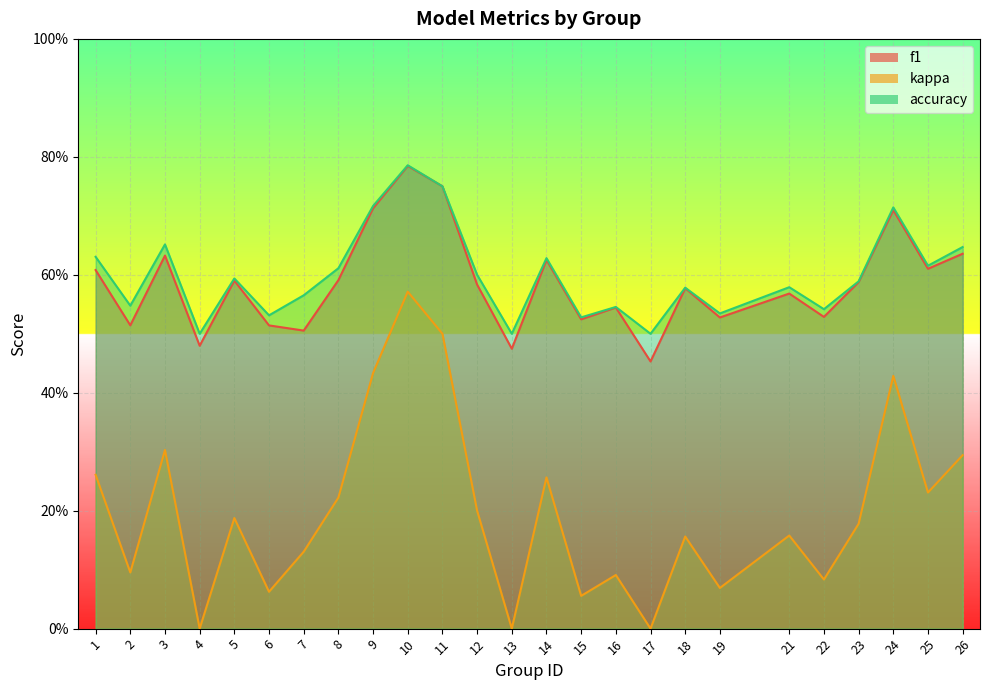

True or false: accuracy has a value of 0.3 at 10.

False